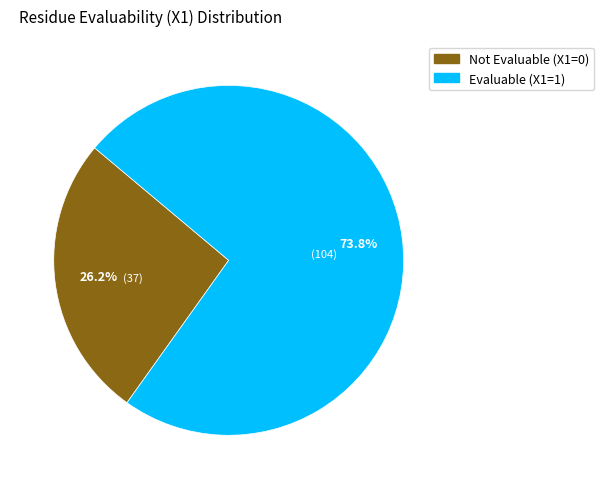

Rank the categories by value from lowest to highest.

Not Evaluable (X1=0), Evaluable (X1=1)